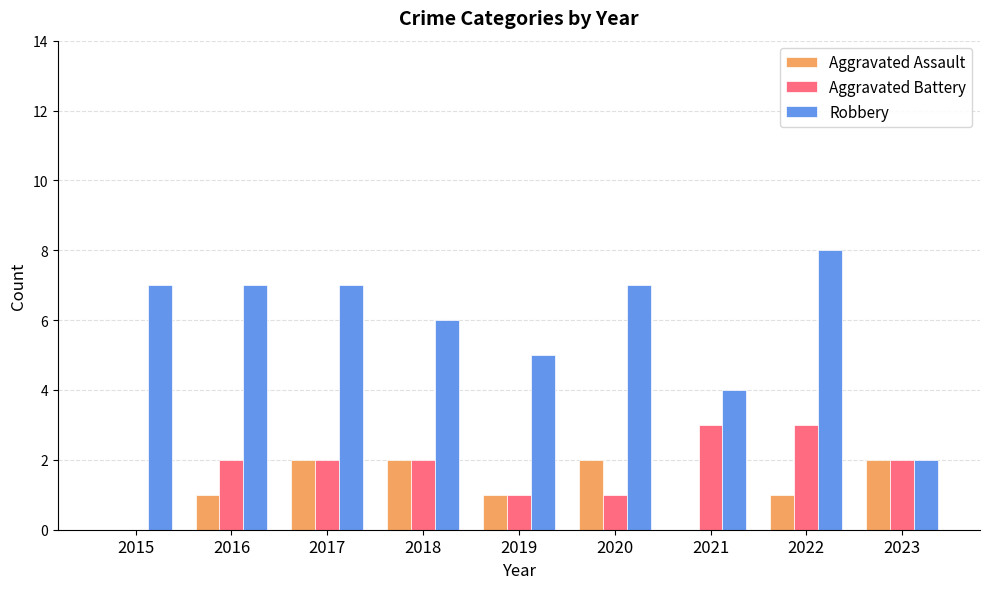

What is the sum of all Aggravated Assault values?

11